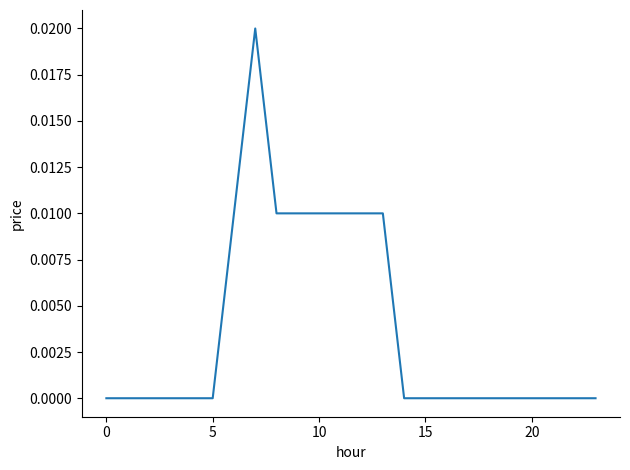

What is the sum of all values?

0.1